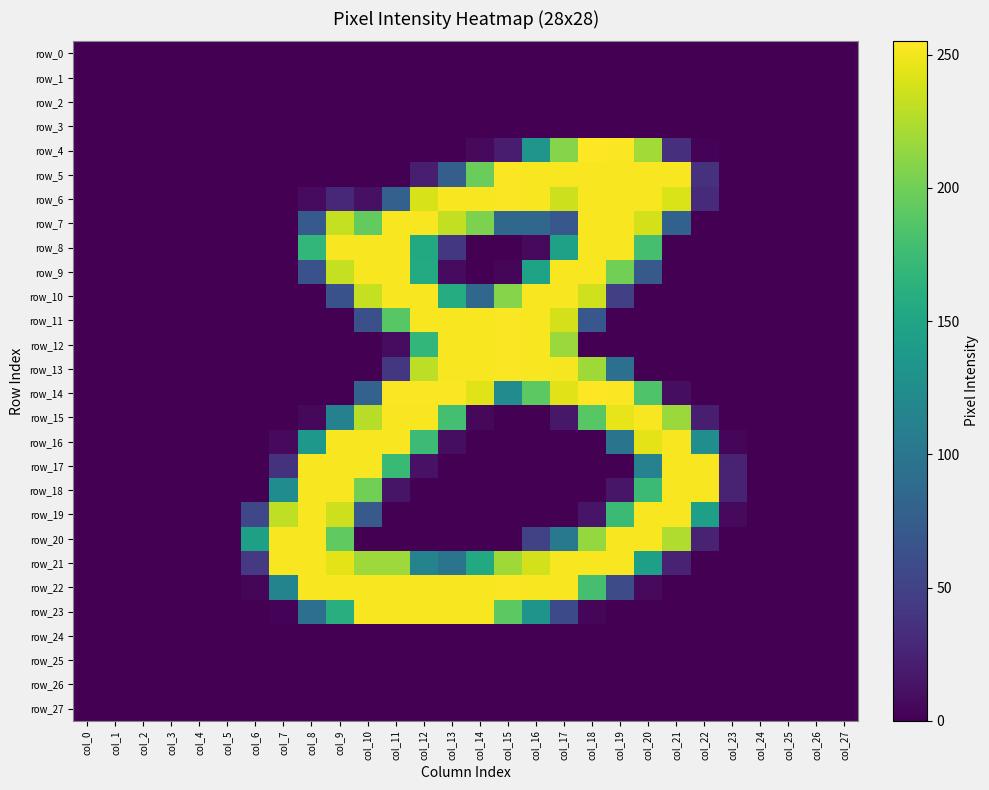

Which category has the highest value across all series?

col_18